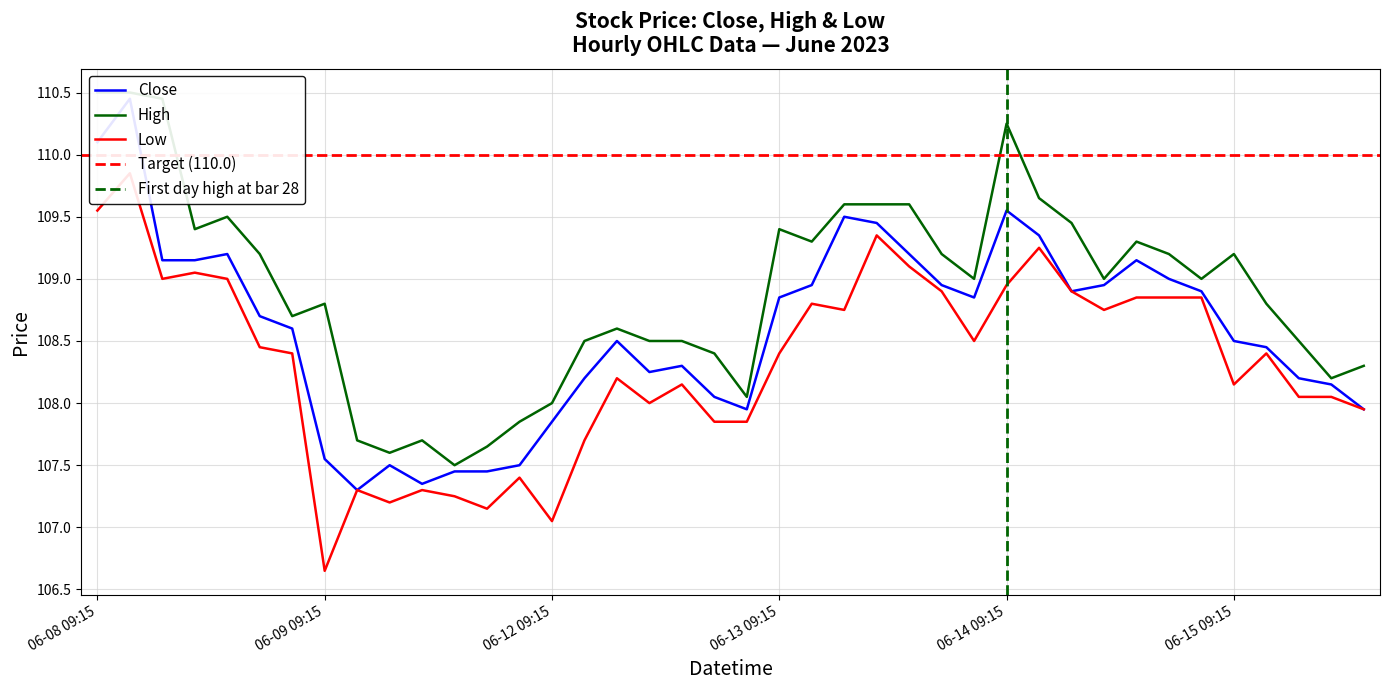

How many lines are shown in the chart?

3